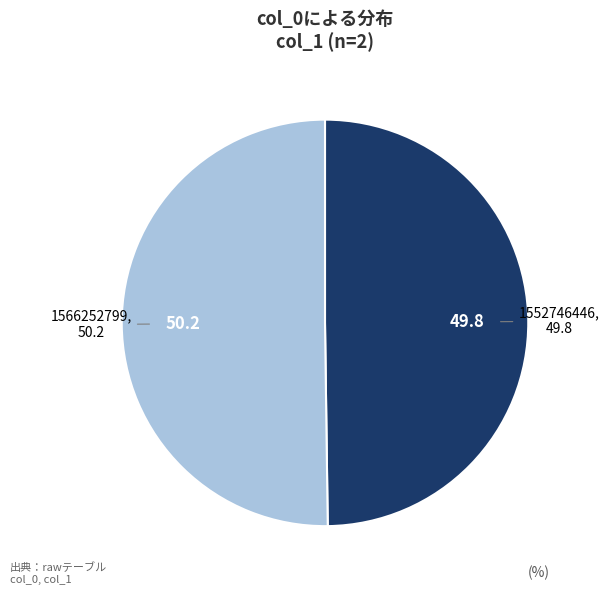

Is it true that 1566252799 is 50% of the pie?

True